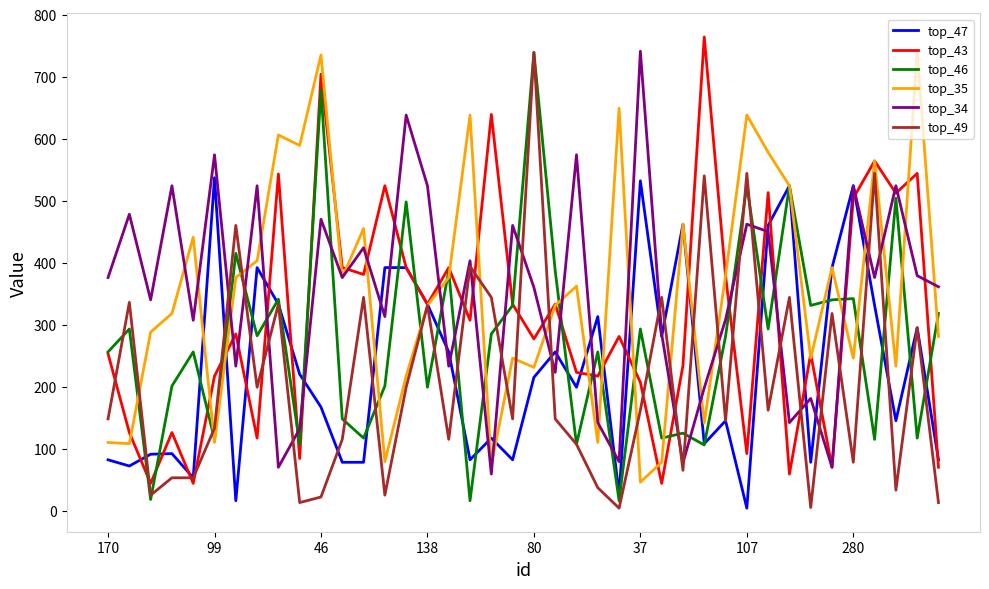

The top_49 series shows 66 at 170. True or false?

False